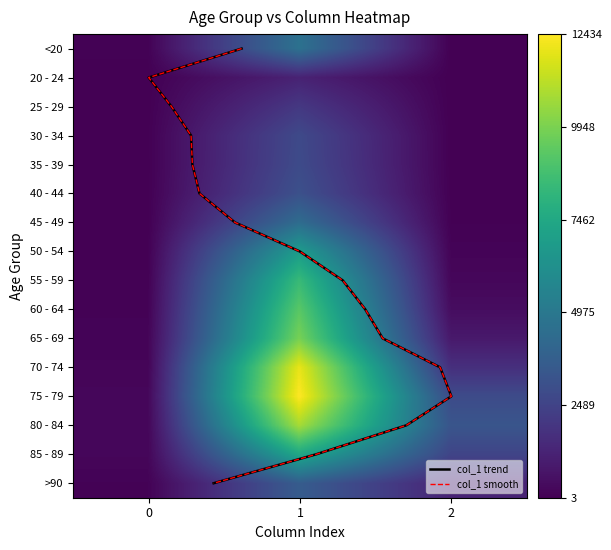

At which category is the sum across all series the highest?

1